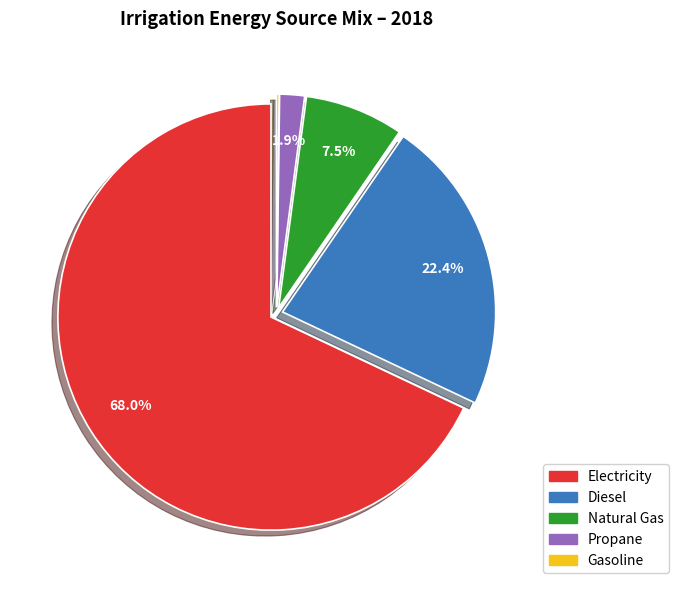

Is there any slice that represents more than half of the pie?

Yes